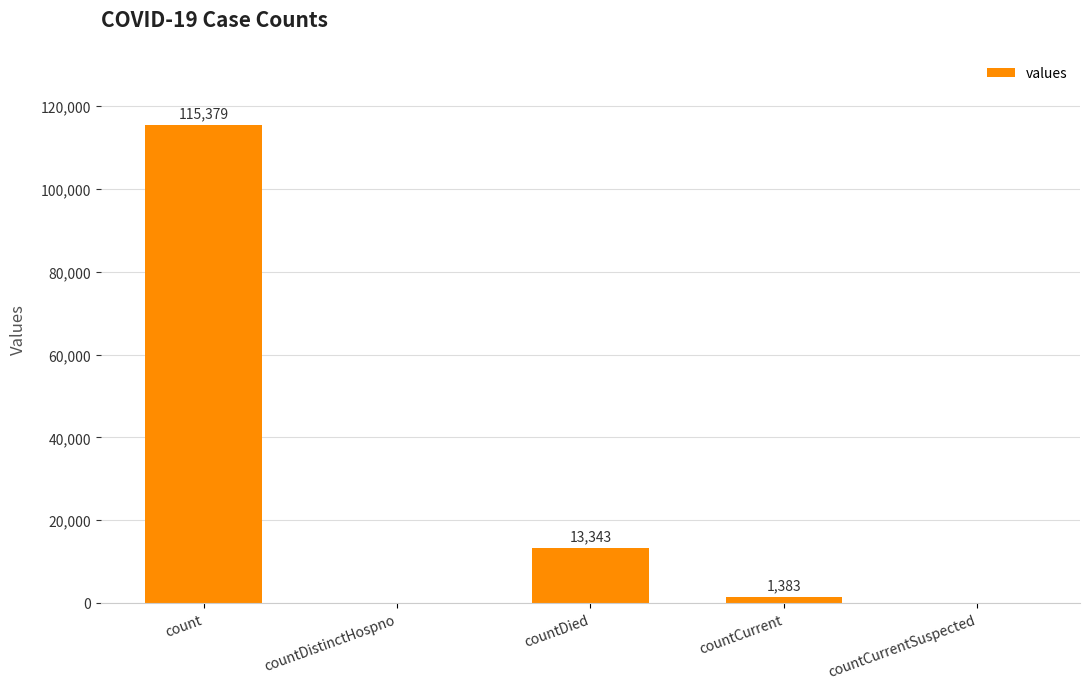

Is it true that the value at countDied is 4904?

False